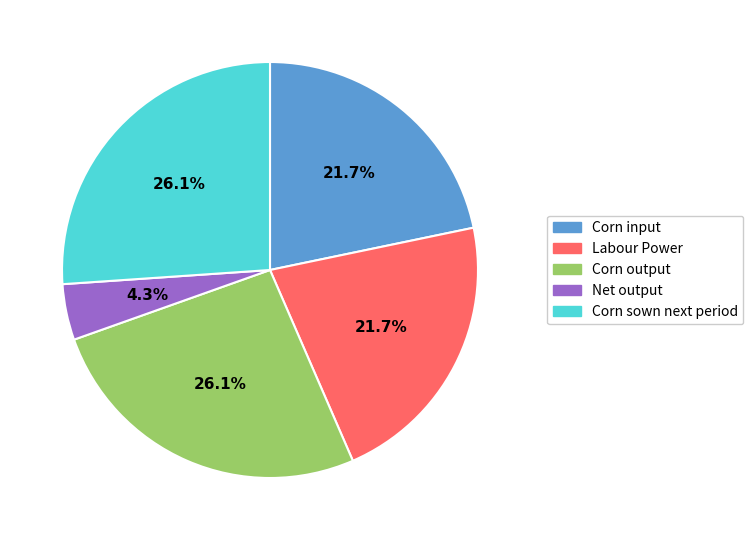

Between Corn sown next period and Corn input, which is larger?

Corn sown next period